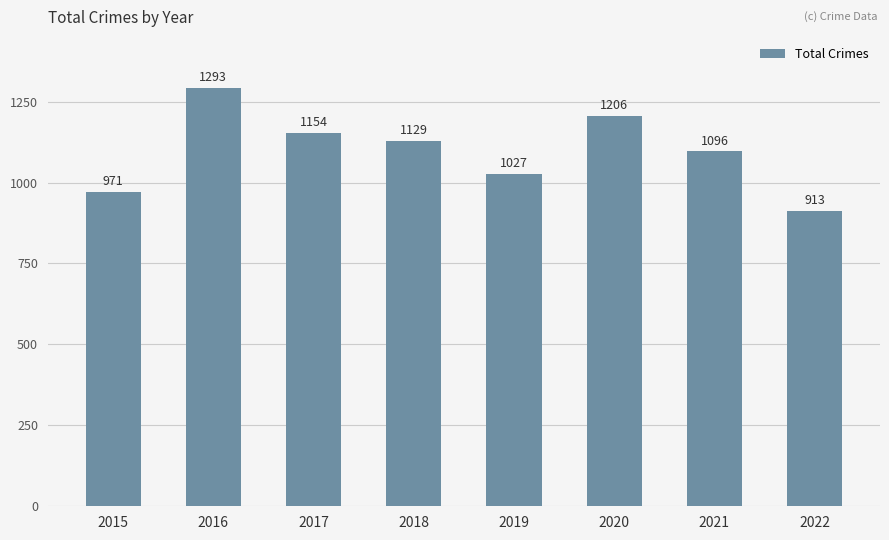

How many data points does each series have?

8